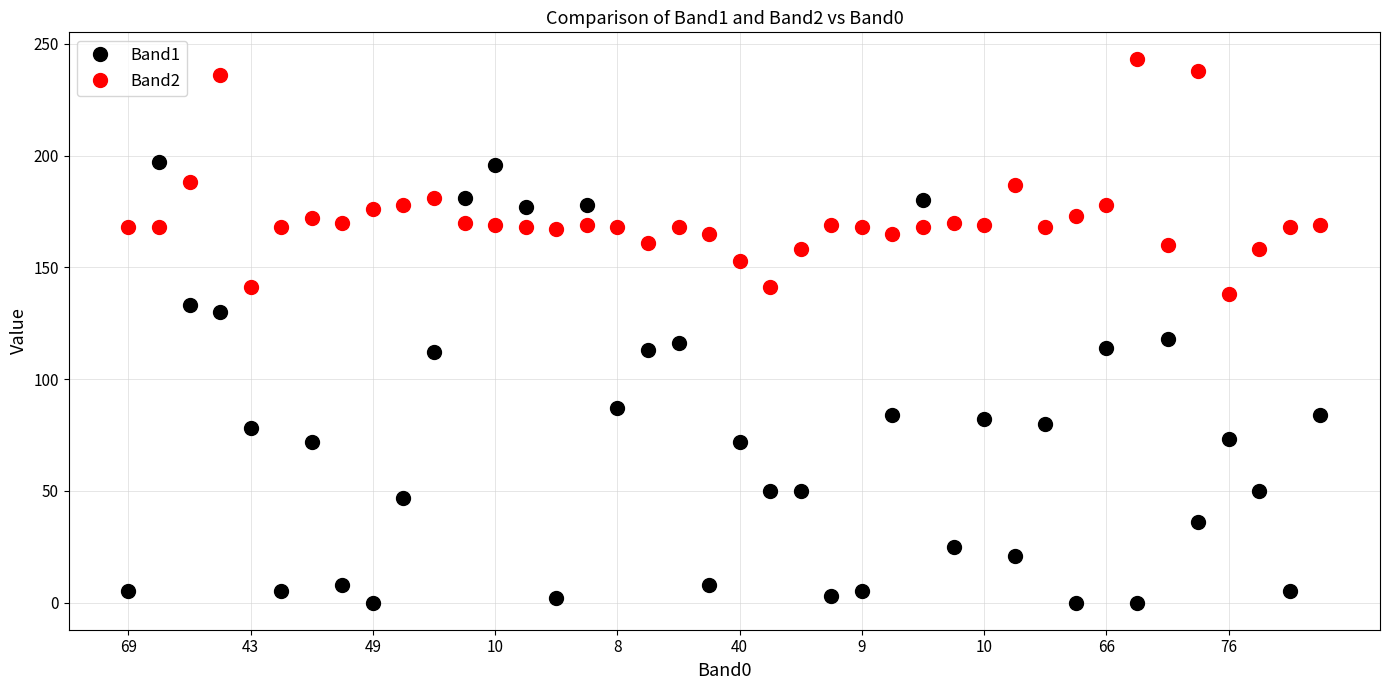

What is the value of the Band1 point at the 22nd from the left?

50